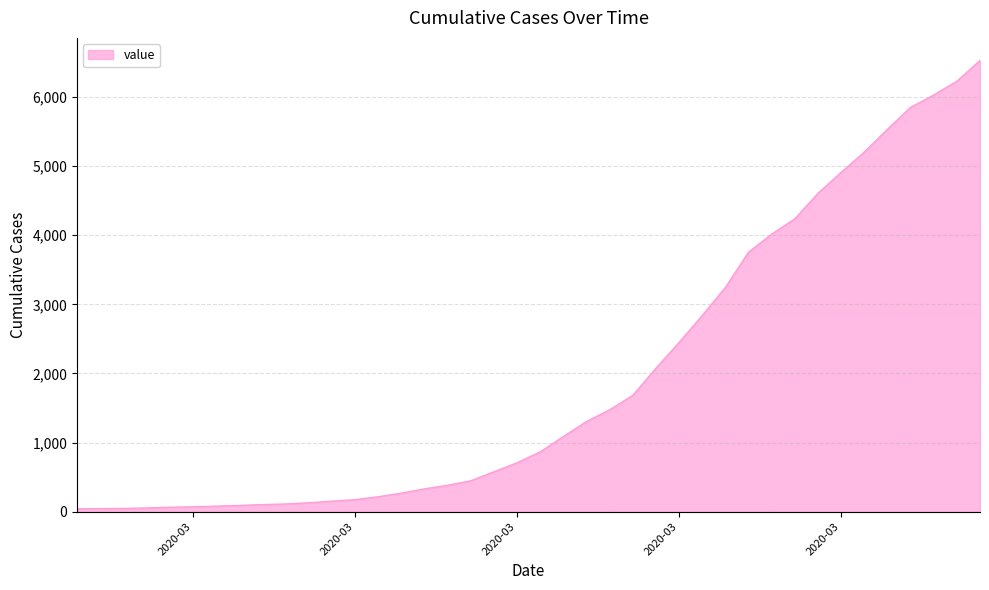

What is the maximum value shown in the chart?

6527